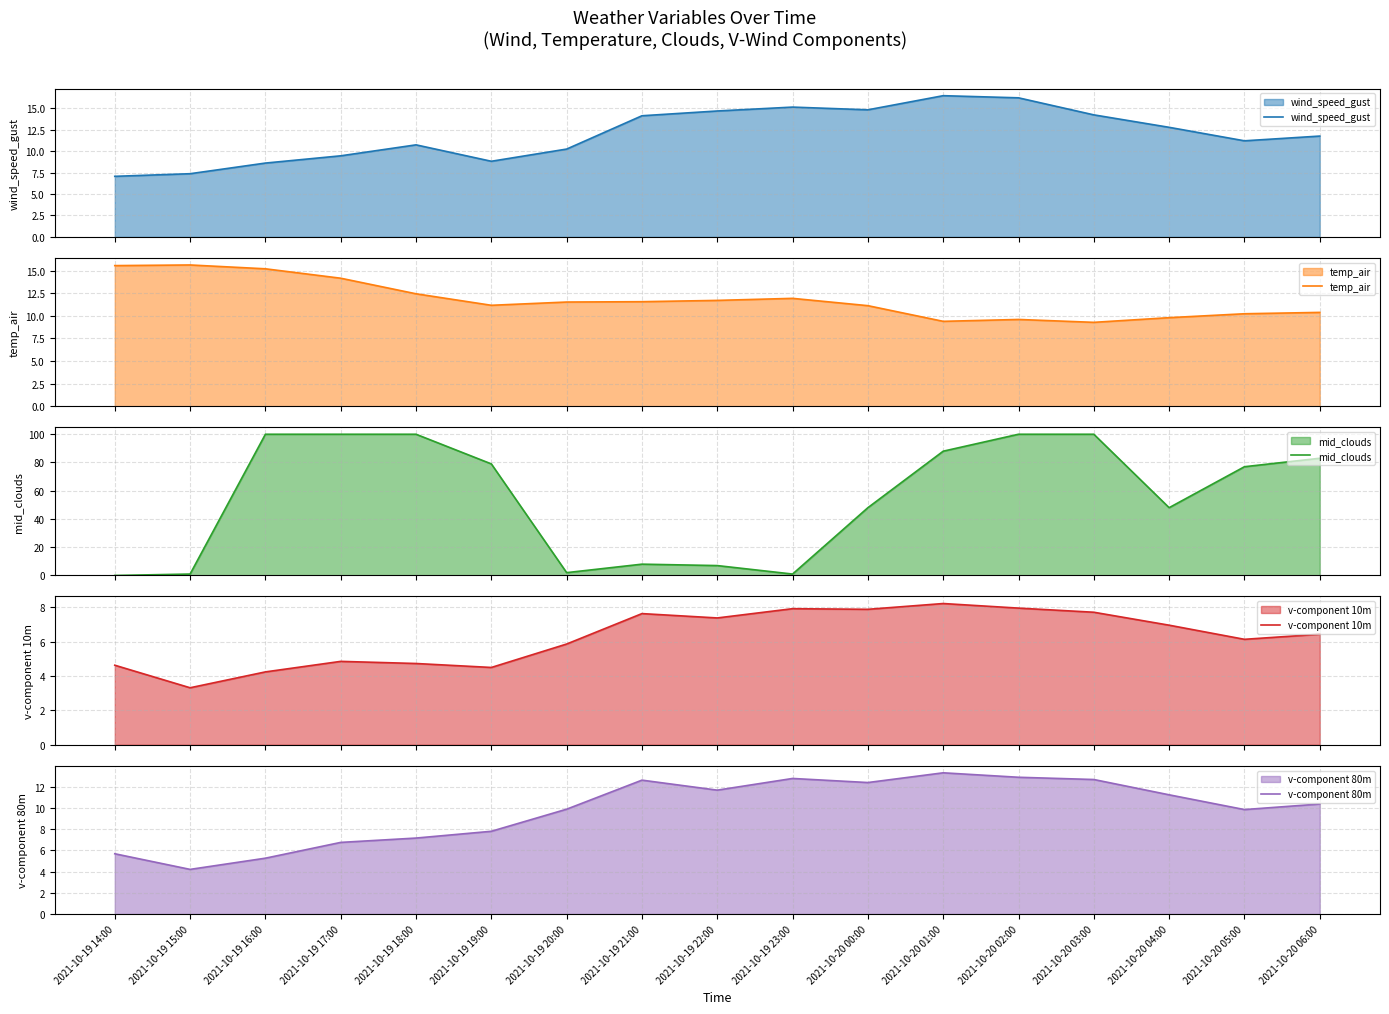

At which label does mid_clouds reach its peak?

2021-10-19 16:00